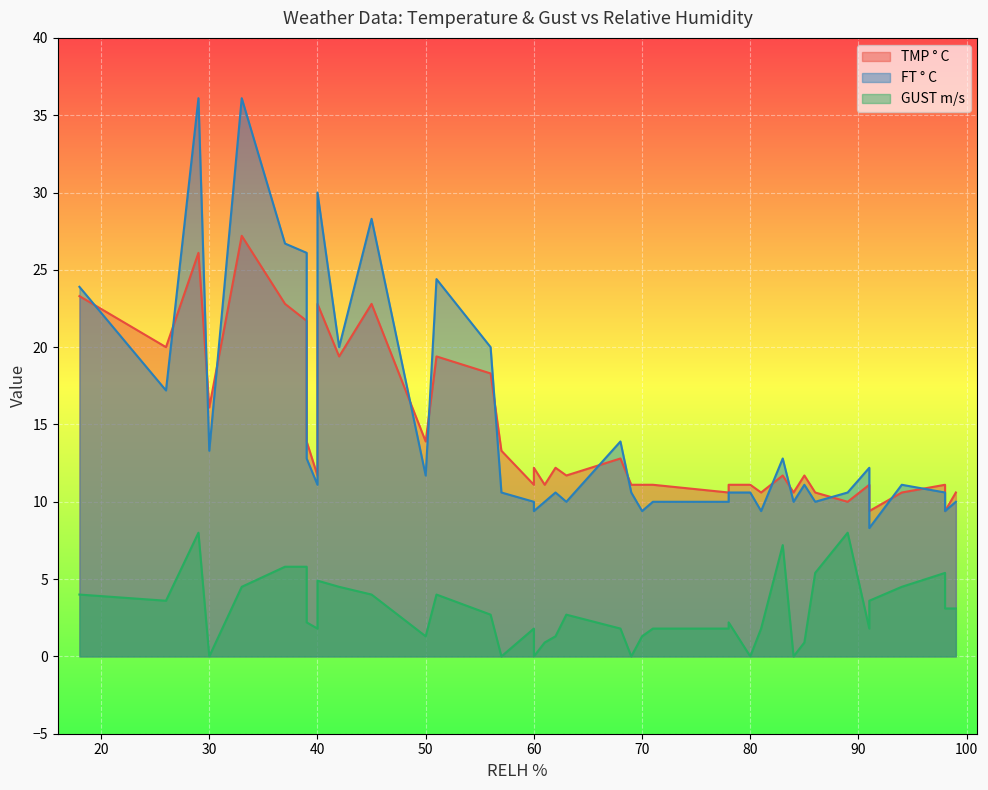

Between which two adjacent categories do FT ° C and TMP ° C first intersect?

18 and 26